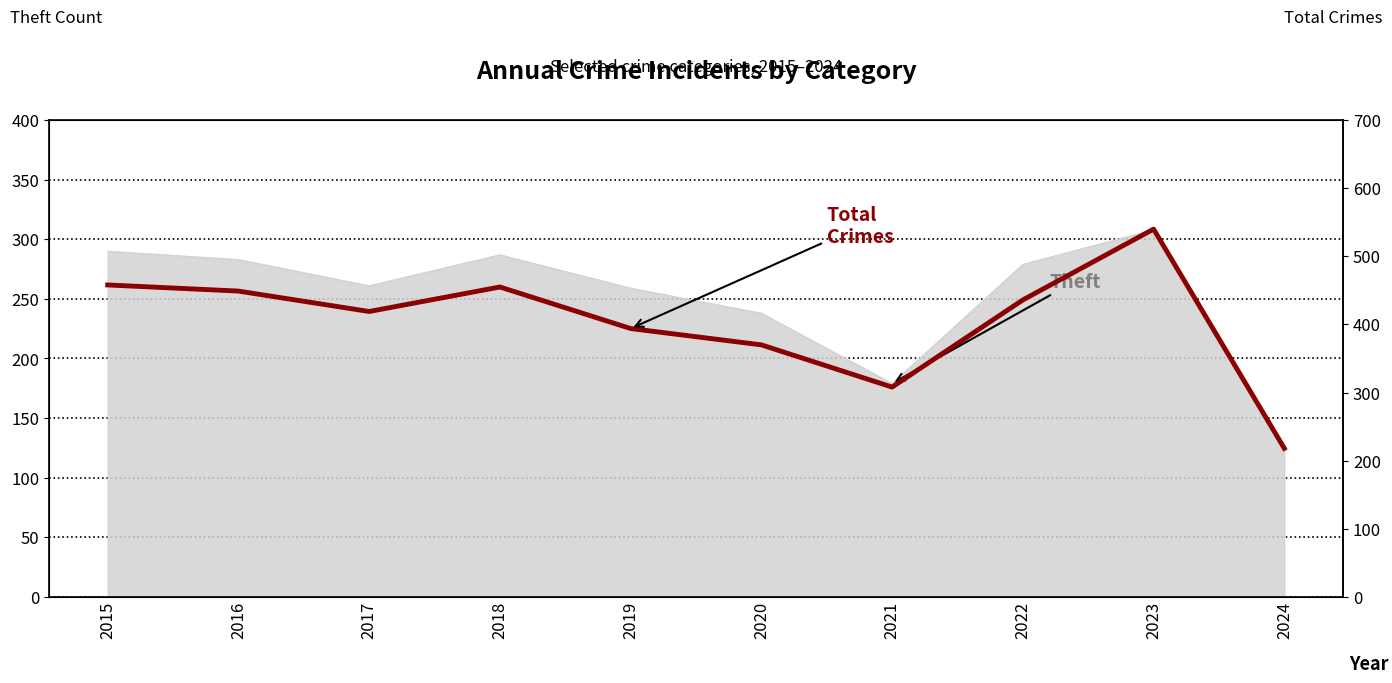

What is the sum of the values at 2017 and 2018?

874